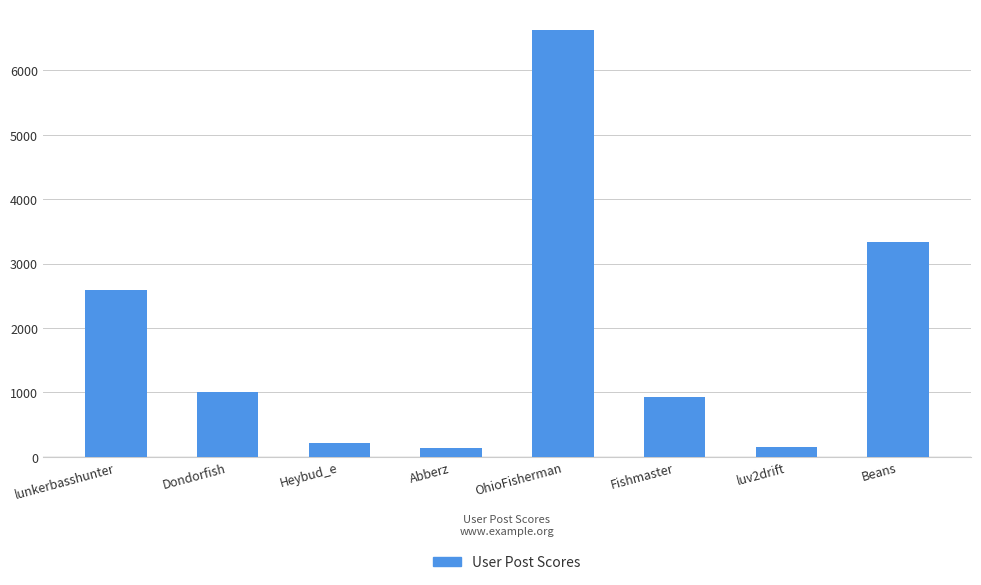

Does the chart contain stacked bars?

No